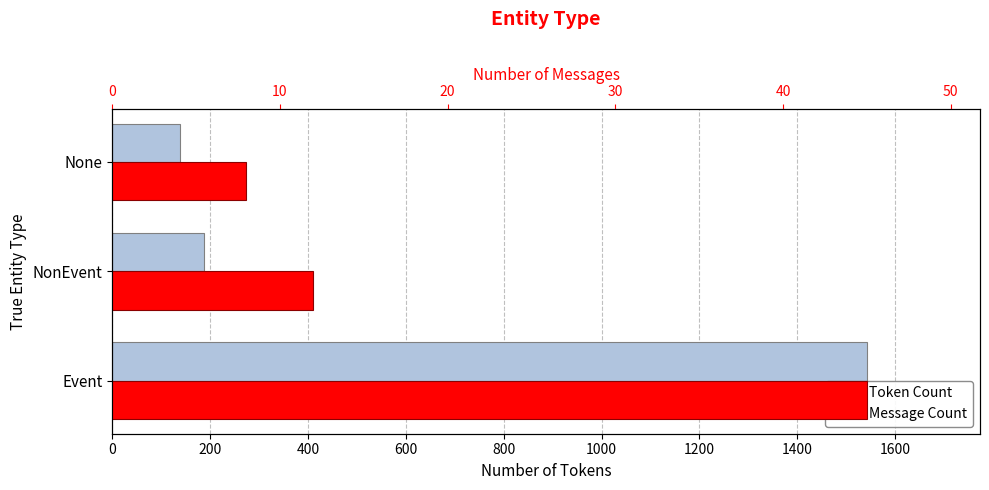

What is the value of the Token Count bar at the 3rd from the left?

138